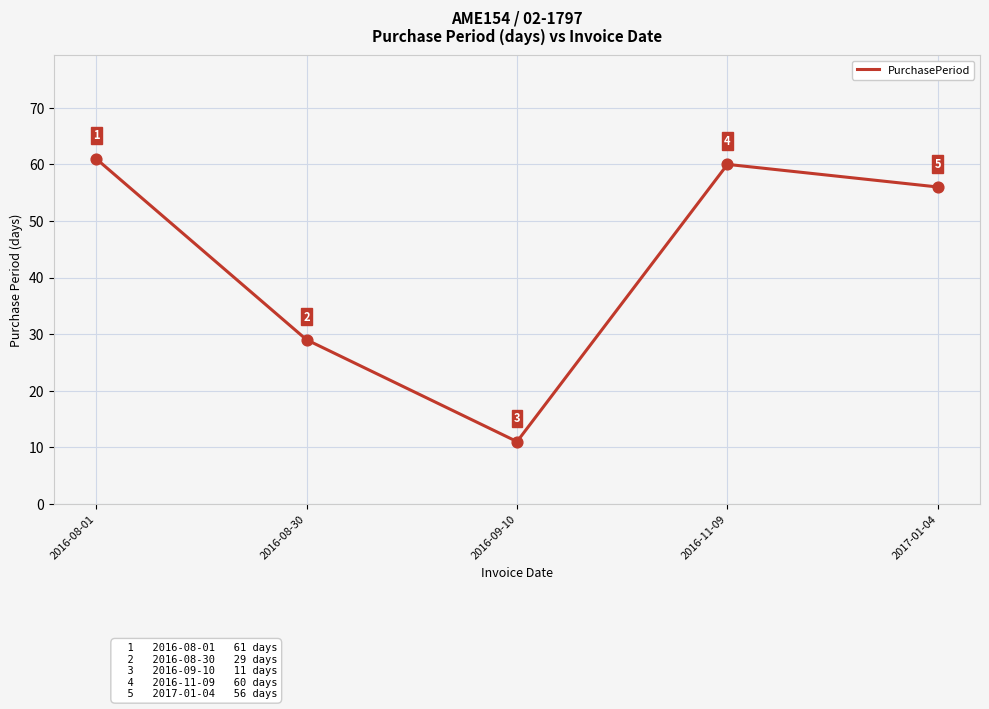

Which has a higher value, 2016-09-10 or 2017-01-04?

2017-01-04